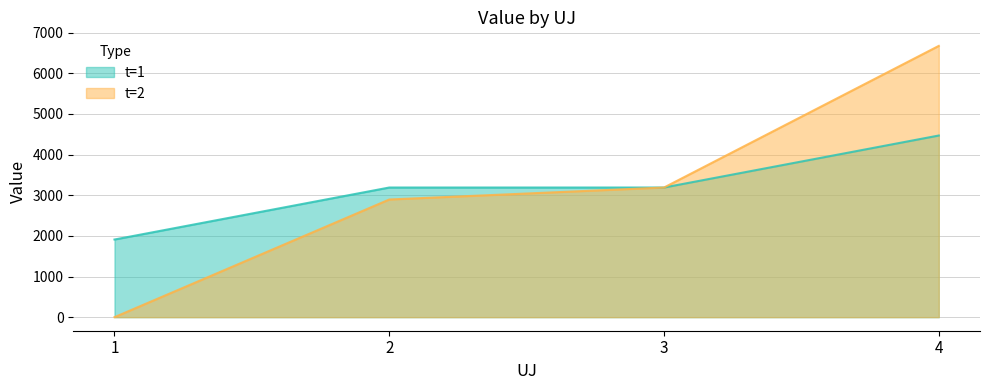

How many lines are shown in the chart?

2